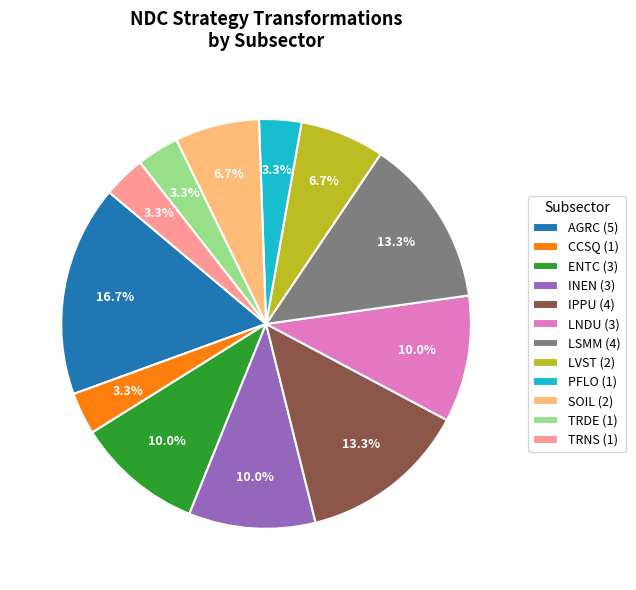

Which category has the biggest portion of the pie?

AGRC (5)